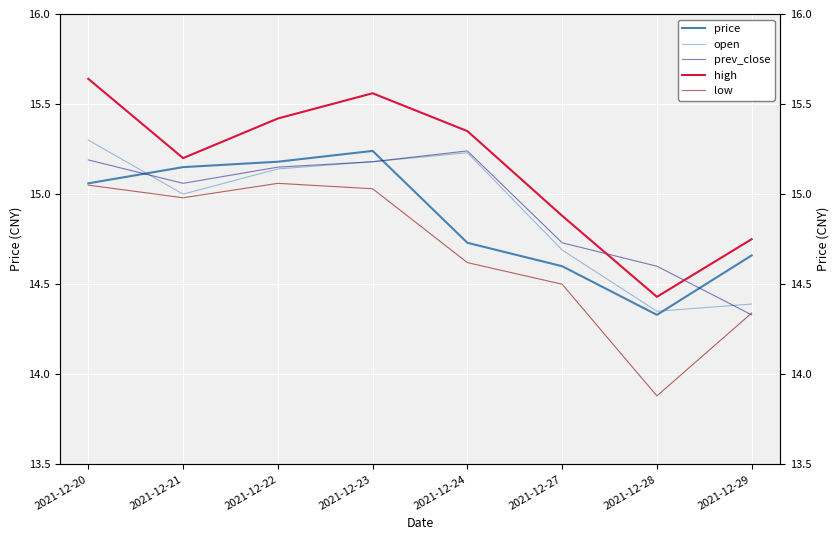

Between 2021-12-29 and 2021-12-22, which is larger?

2021-12-22